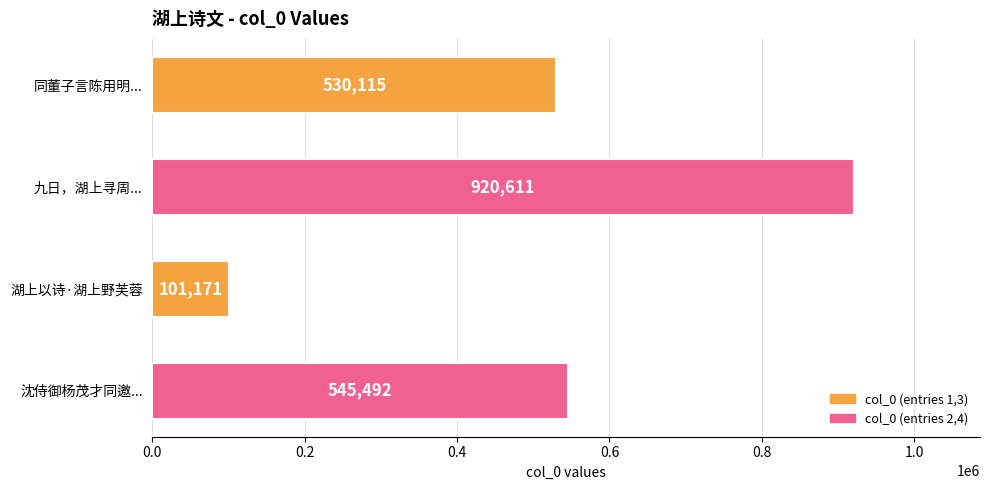

What is the sum of the values at 湖上以诗·湖上野芙蓉 and 同董子言陈用明...?

631286